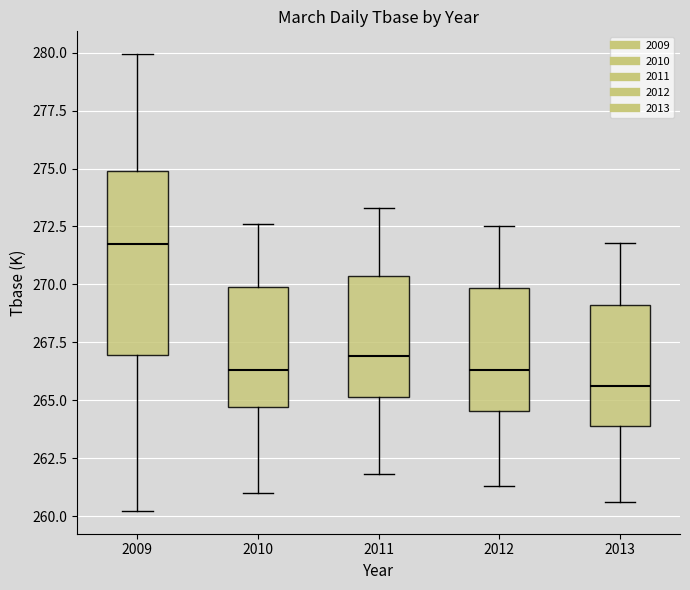

Which box's median line is the highest?

2009